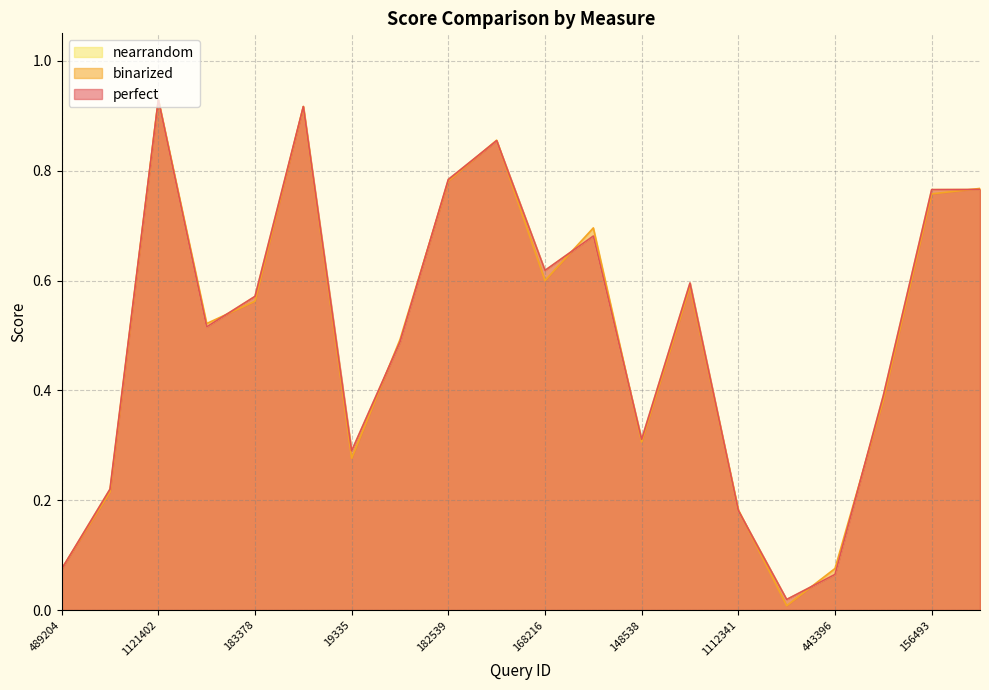

How many series are shown in this chart?

3